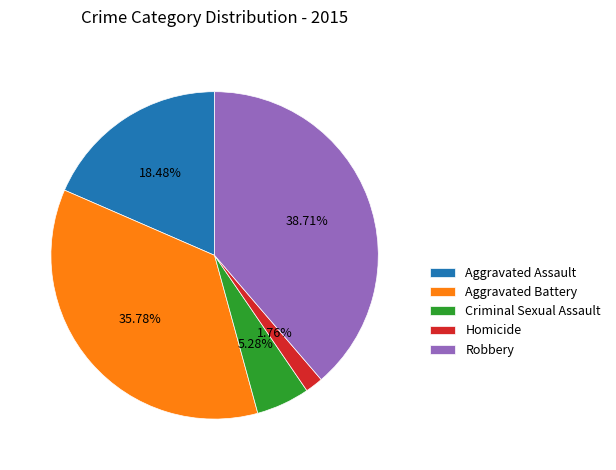

Combined, do Homicide and Aggravated Battery account for over 50%?

No